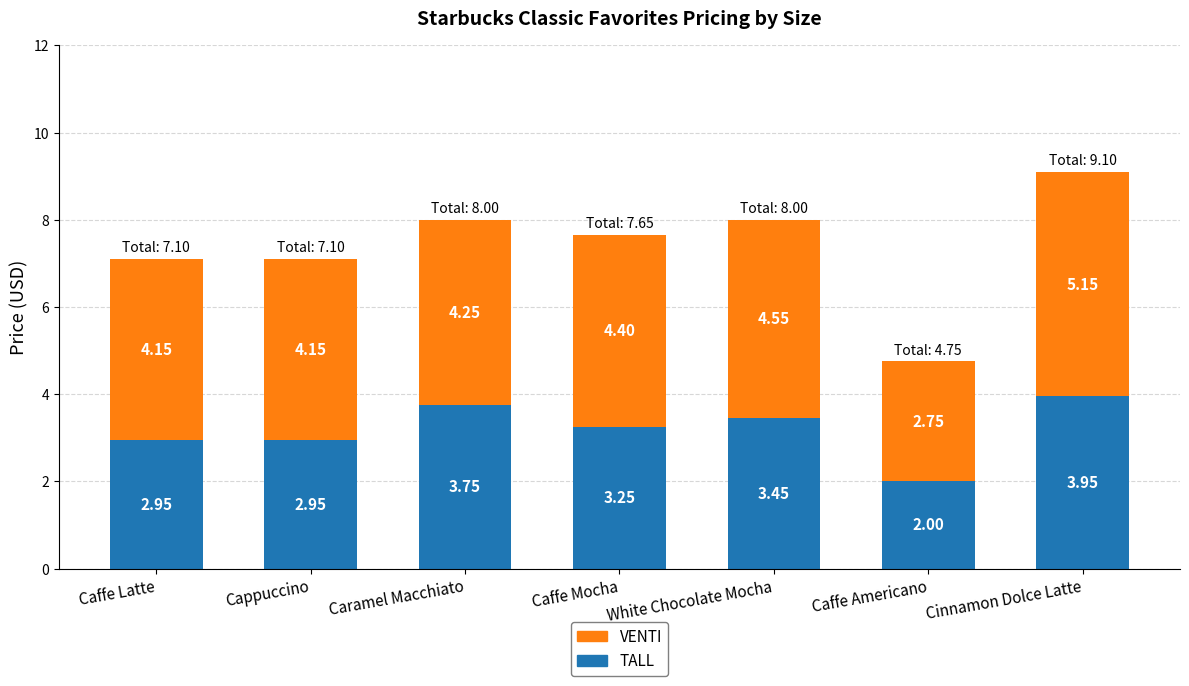

At which label does TALL reach its minimum?

Caffe Americano